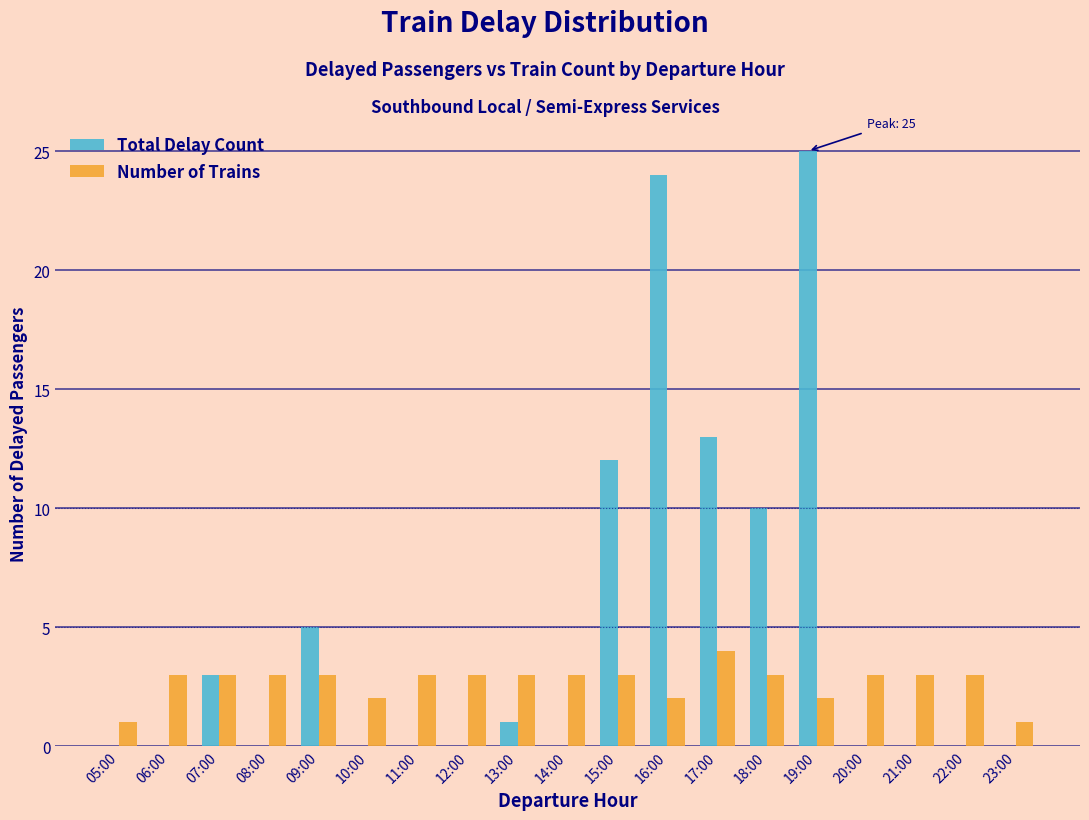

What is the sum of all Number of Trains values?

51